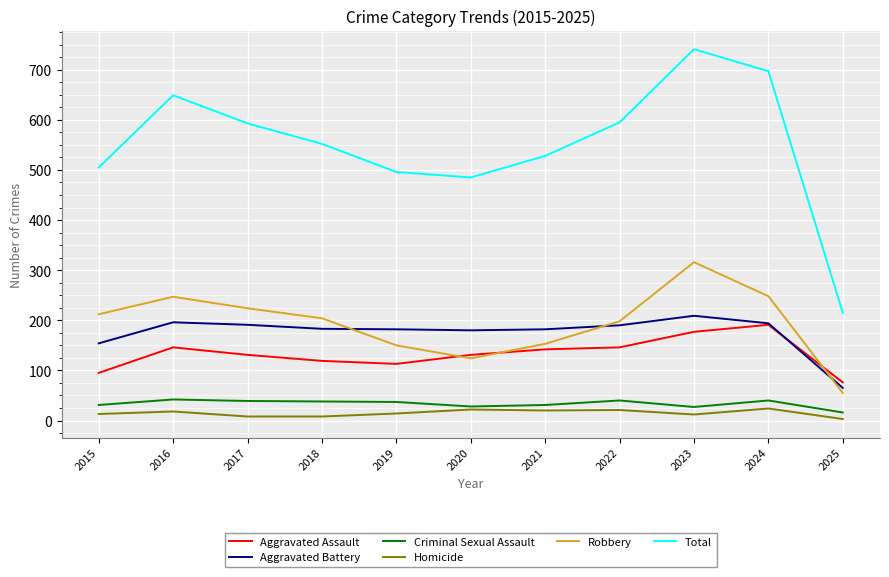

What is the difference between the maximum and minimum values in the Criminal Sexual Assault series?

26